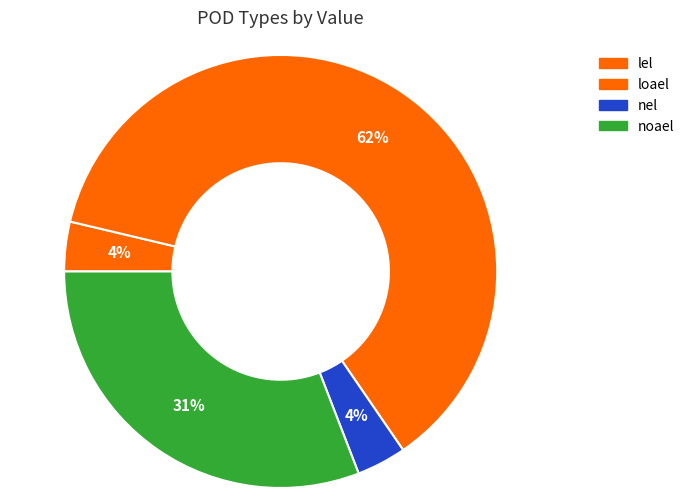

Count the number of slices in the pie.

4